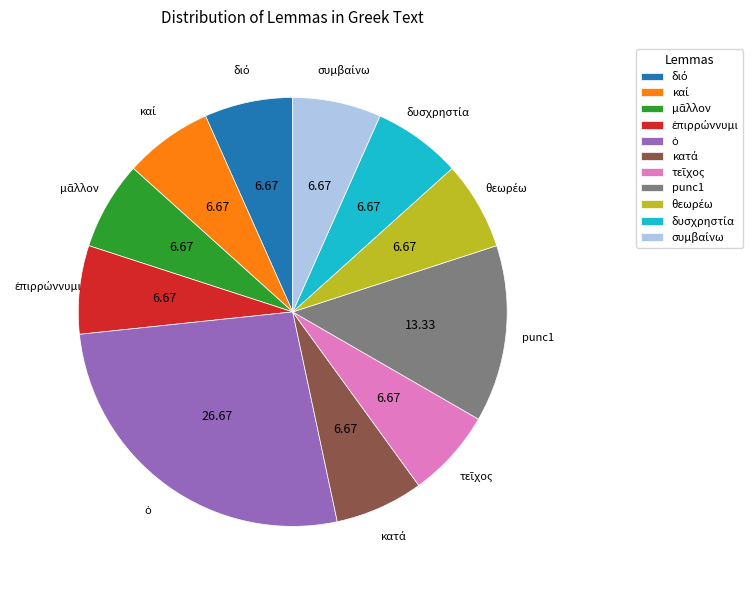

Is there a majority slice in this chart?

No